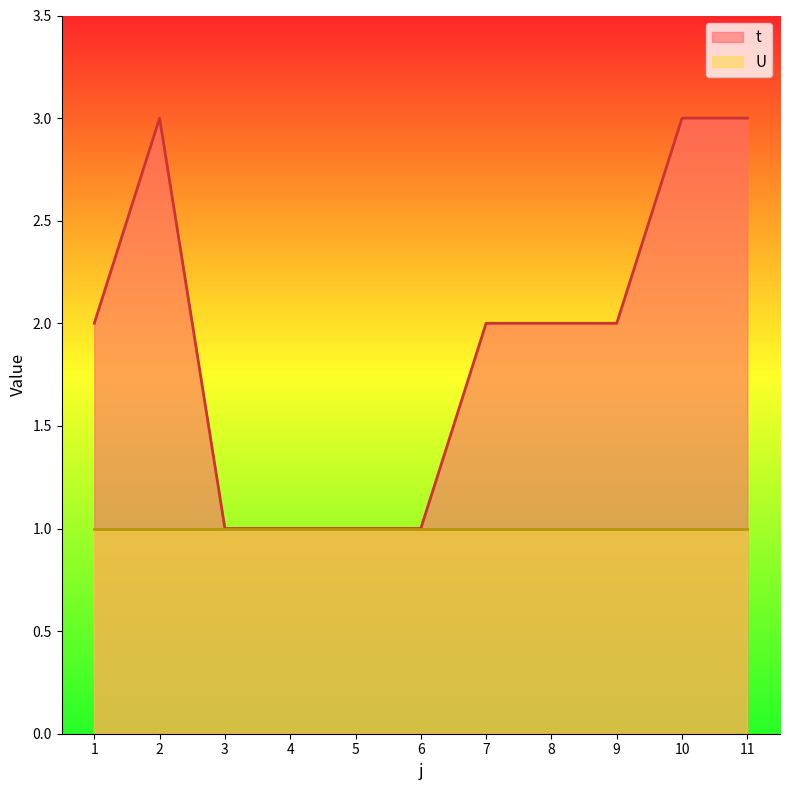

List the labels in order of value, smallest first.

3, 4, 5, 6, 1, 7, 8, 9, 2, 10, 11